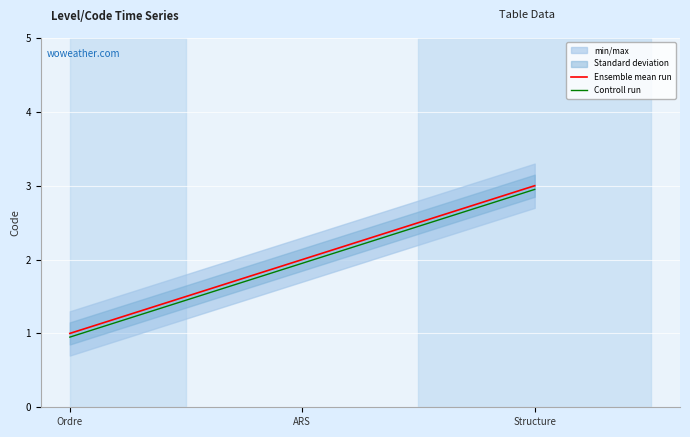

How many data points in Controll run are less than 1?

1